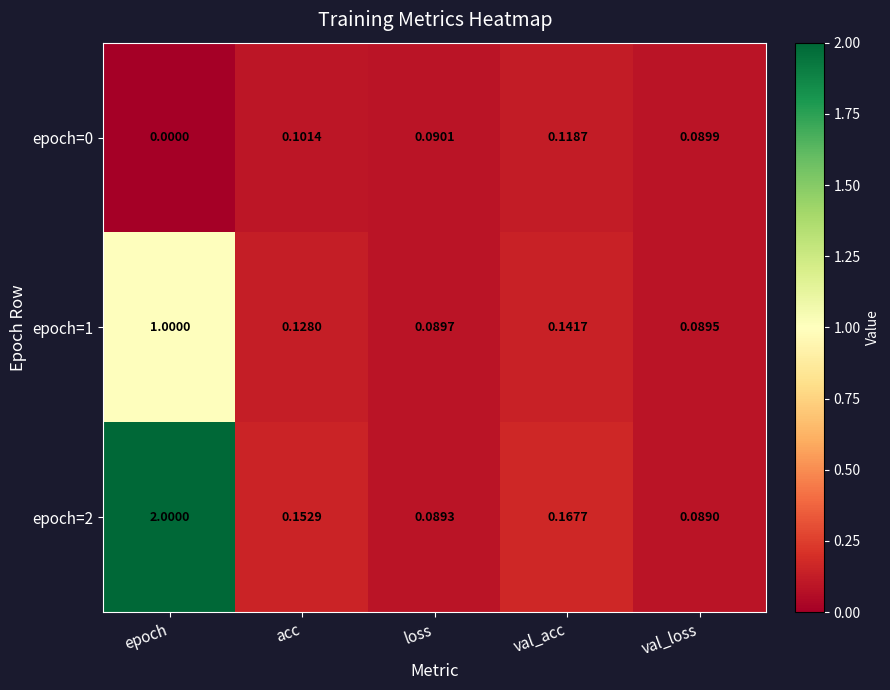

Is the value of epoch=1 at acc greater than the value of epoch=0 at val_loss?

Yes